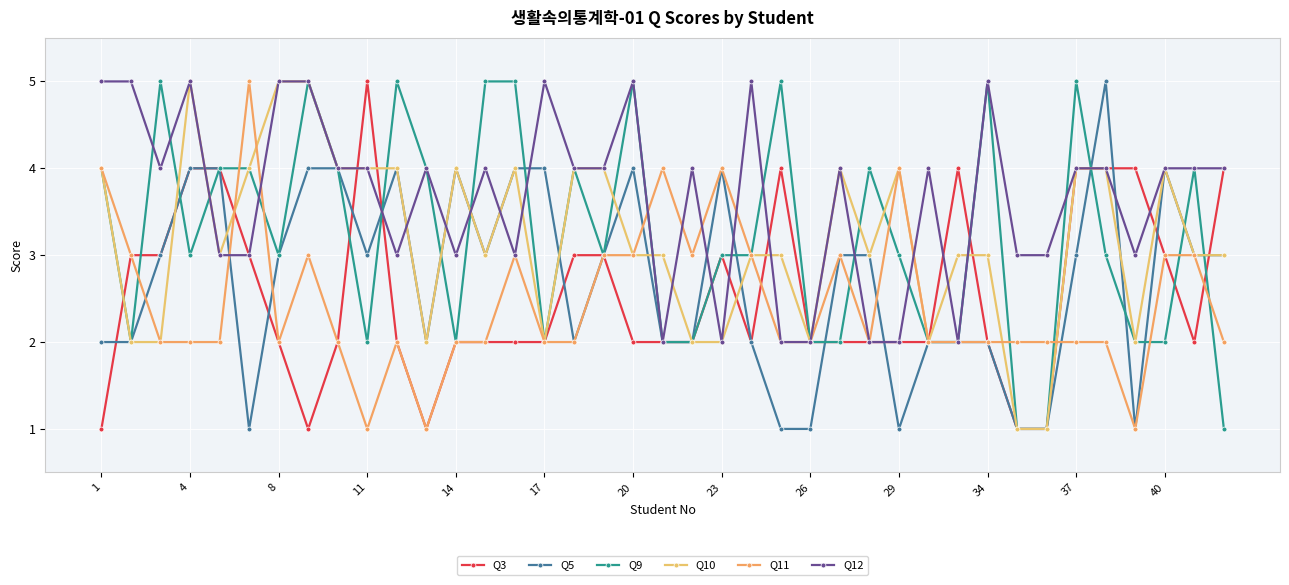

What is the value of the Q10 point at the 20th from the left?

3